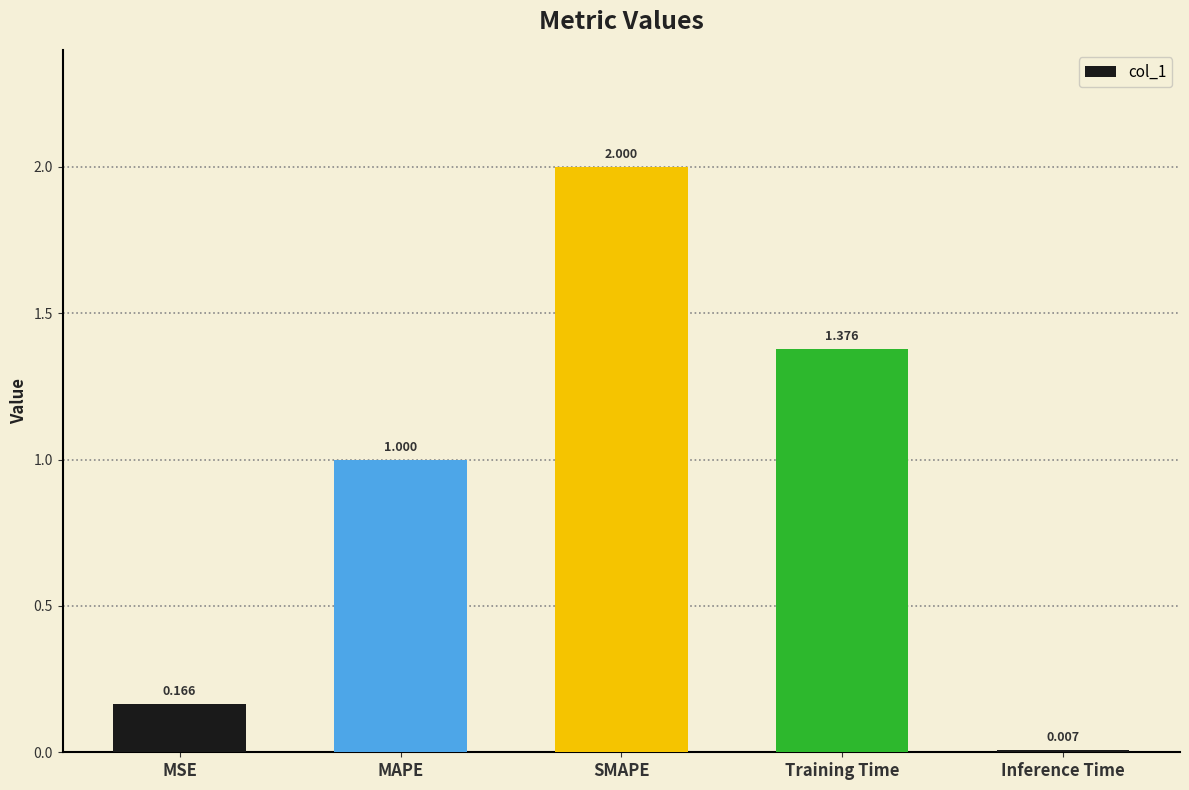

What is the change in value from MAPE to Training Time?

+0.4